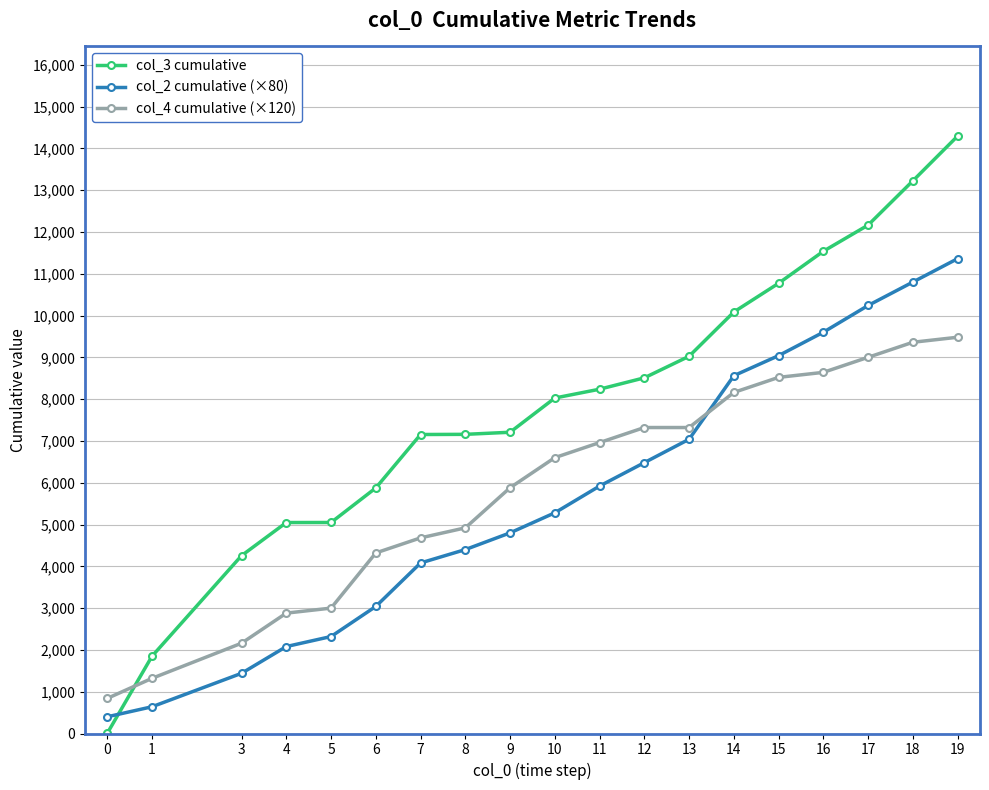

True or false: col_4 cumulative (×120) has a value of 840 at 0.

True